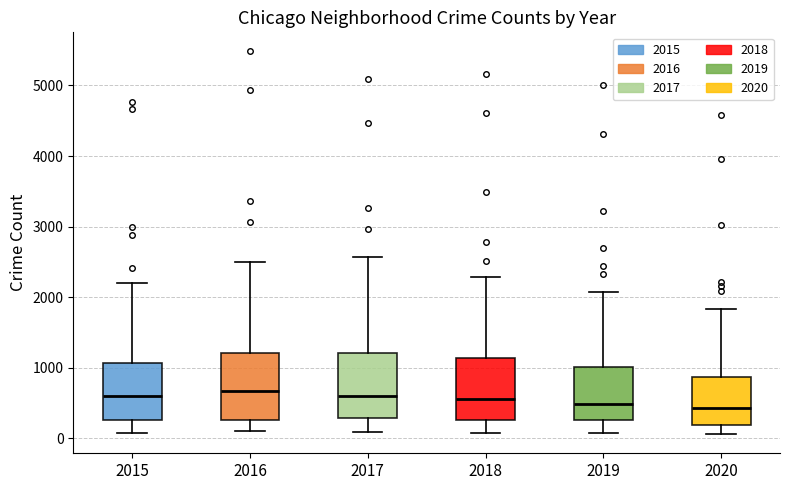

Reading left to right, read every box against the y-axis: the position of its median line, the range the box covers, and the ends of its whiskers. The values are not printed on the chart, so give them approximately, as read against the axis.

2015: median 600, box 300 to 1100, whiskers 100 to 2200
2016: median 700, box 300 to 1200, whiskers 100 to 2500
2017: median 600, box 300 to 1200, whiskers 100 to 2600
2018: median 600, box 300 to 1100, whiskers 100 to 2300
2019: median 500, box 300 to 1000, whiskers 100 to 2100
2020: median 400, box 200 to 900, whiskers 100 to 1800